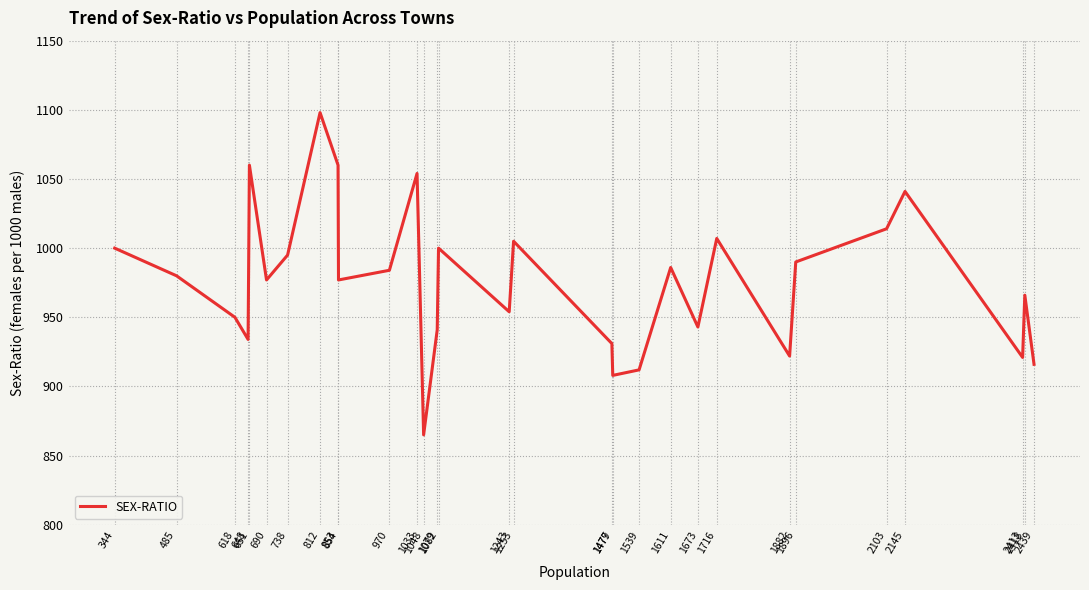

The chart shows a value of 521 at 485. True or false?

False